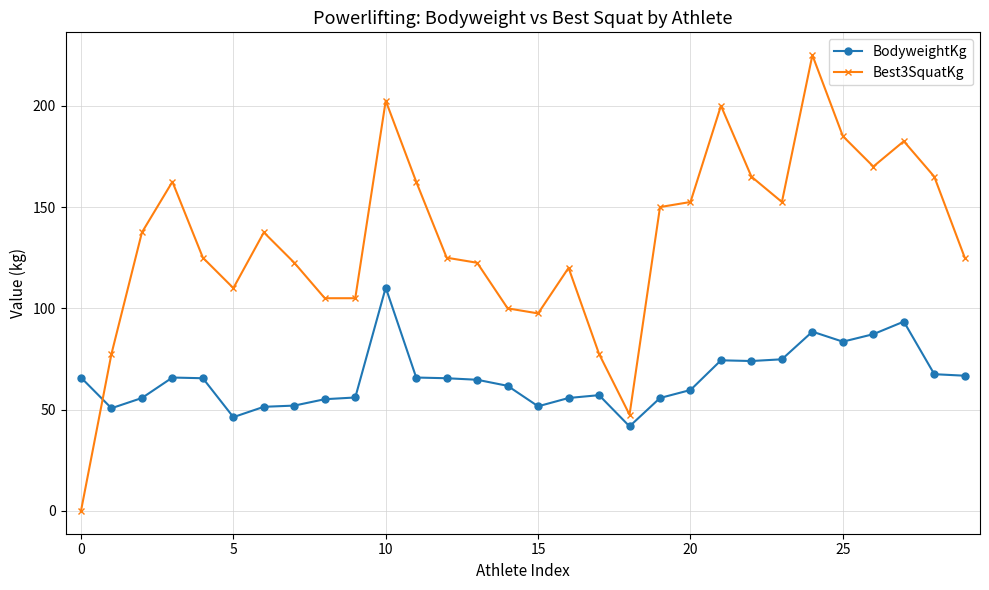

How many distinct data groups are displayed?

2